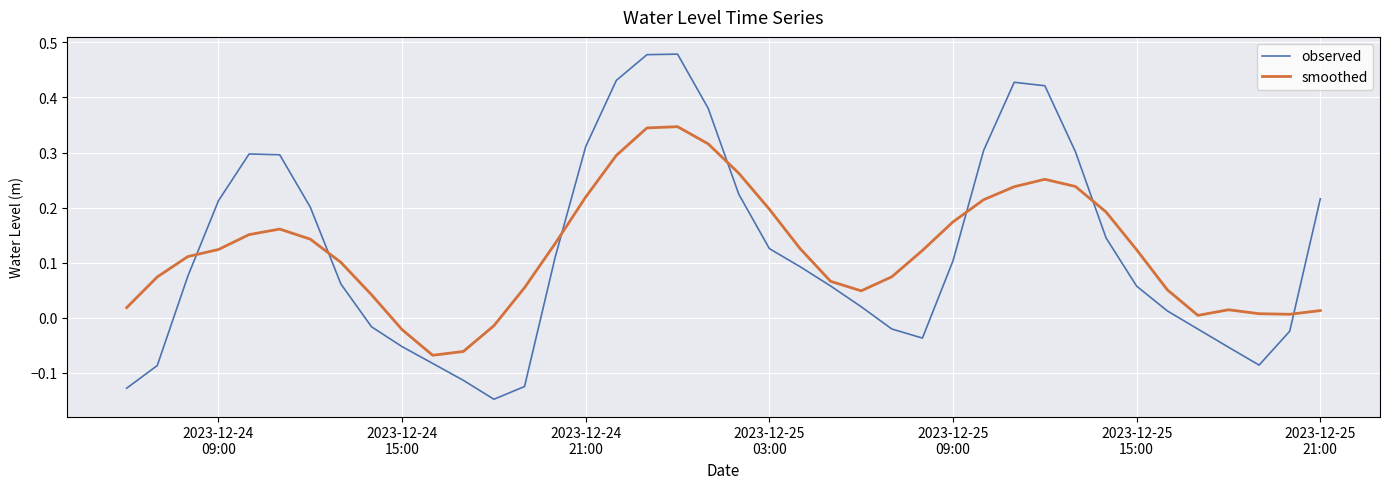

What are all the series names shown in the legend?

observed, smoothed